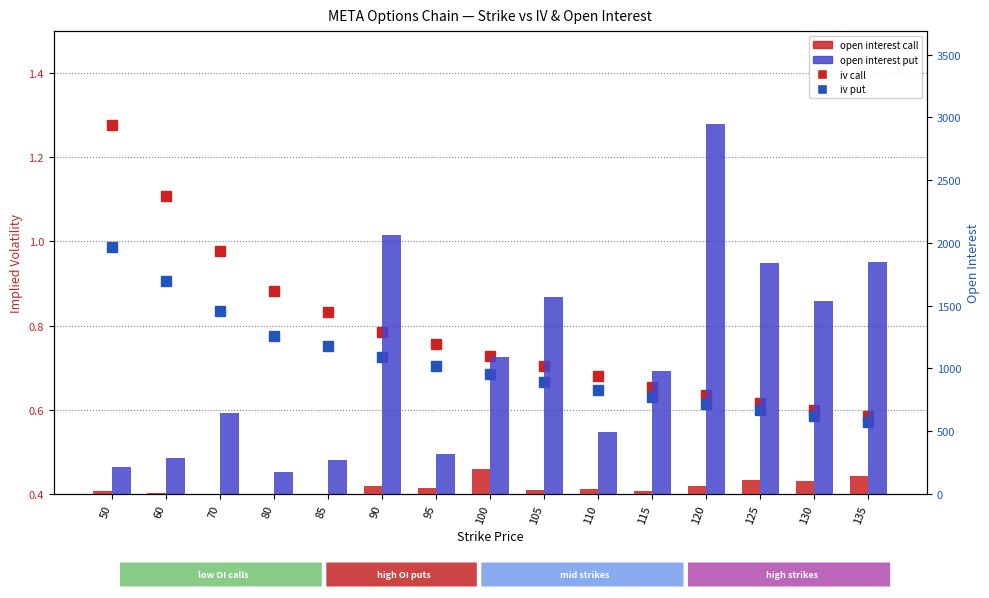

How many values in the open interest call series exceed 37?

7